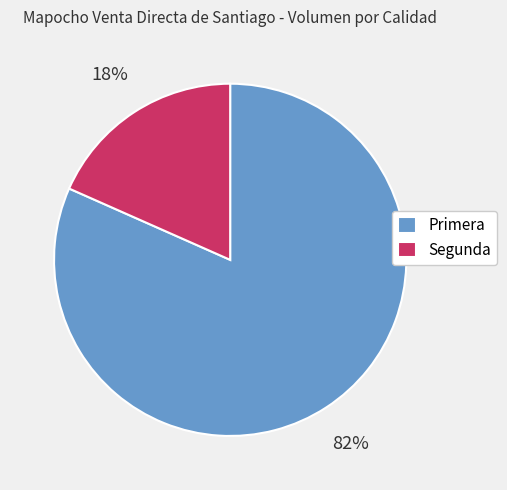

How many slices are in this pie chart?

2